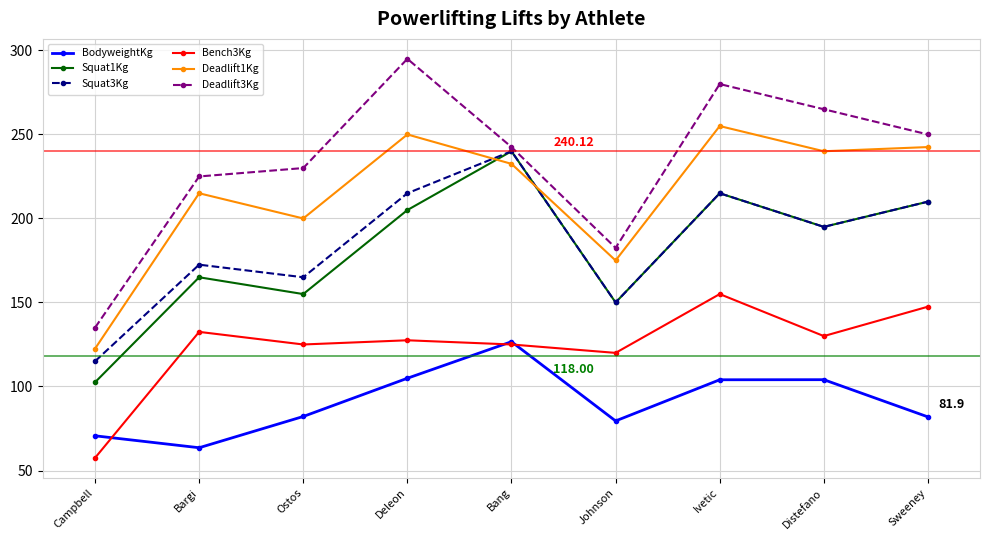

At which category does the chart reach its peak across all series?

Deleon